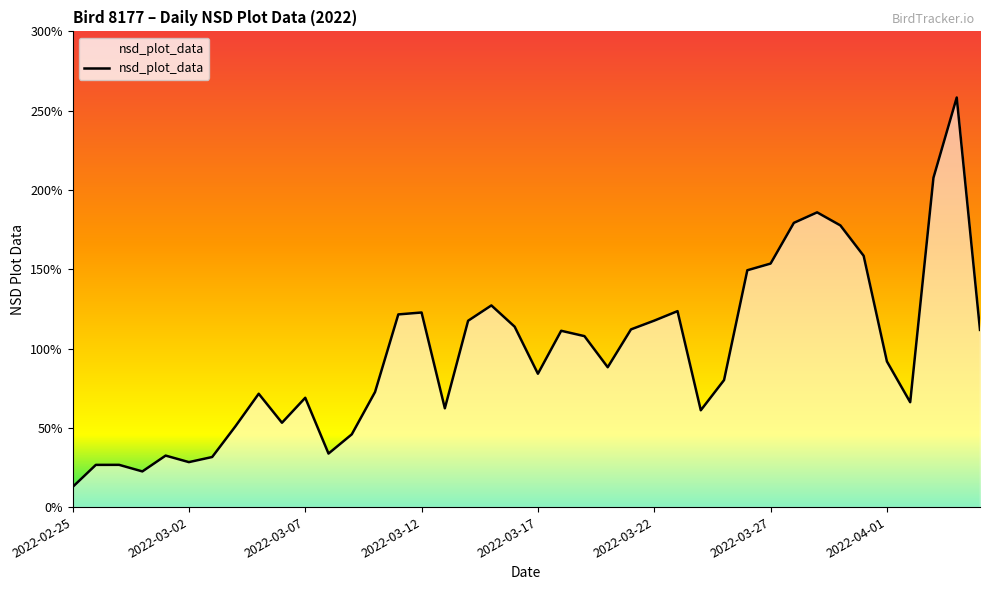

List the labels in order of value, largest first.

2022-04-04, 2022-04-03, 2022-03-29, 2022-03-28, 2022-03-30, 2022-03-31, 2022-03-27, 2022-03-26, 2022-03-15, 2022-03-23, 2022-03-12, 2022-03-11, 2022-03-22, 2022-03-14, 2022-03-16, 2022-03-21, 2022-04-05, 2022-03-18, 2022-03-19, 2022-04-01, 2022-03-20, 2022-03-17, 2022-03-25, 2022-03-10, 2022-03-05, 2022-03-07, 2022-04-02, 2022-03-13, 2022-03-24, 2022-03-06, 2022-03-04, 2022-03-09, 2022-03-08, 2022-03-01, 2022-03-03, 2022-03-02, 2022-02-27, 2022-02-26, 2022-02-28, 2022-02-25